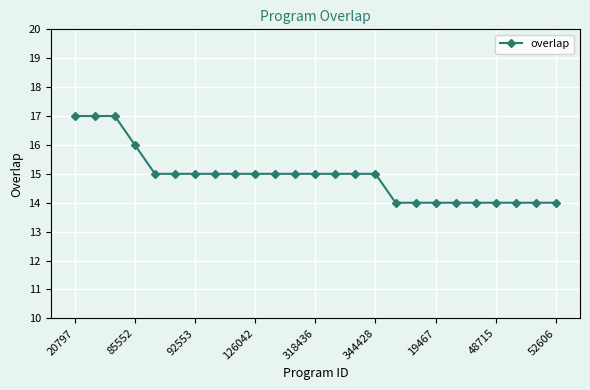

What is the value of the 9th point from the left?

15